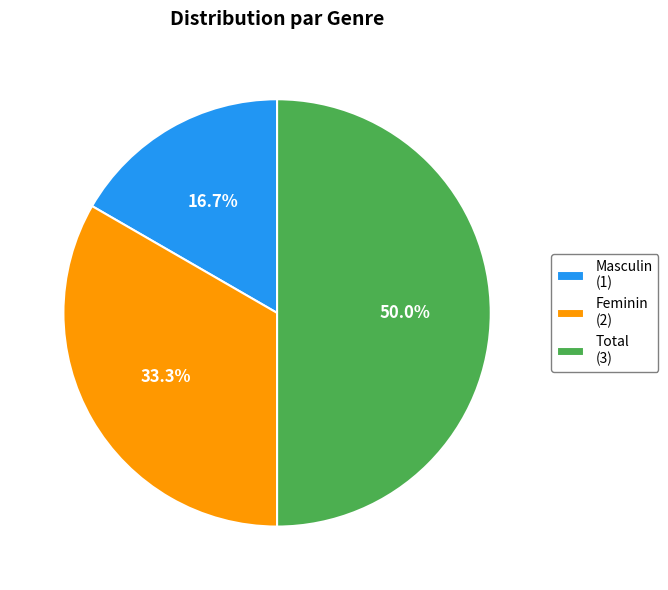

How much of the chart is everything except Masculin (1)?

83.3%